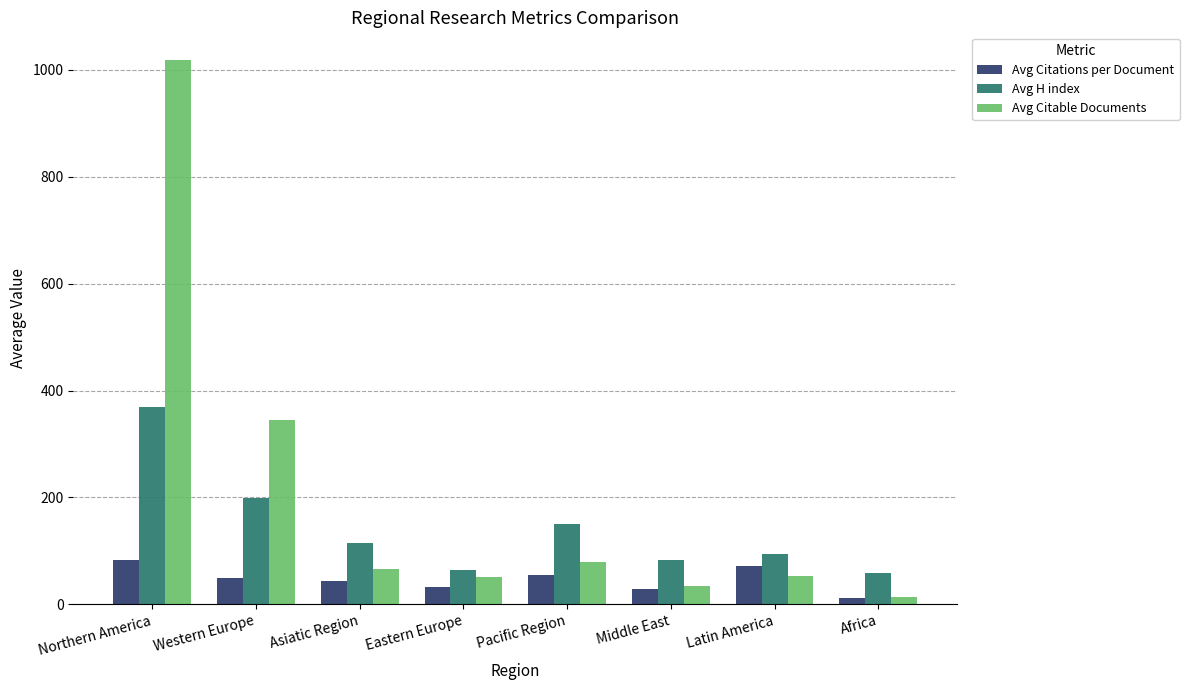

What is the value of the Avg Citable Documents bar at the 1st from the left?

1019.5